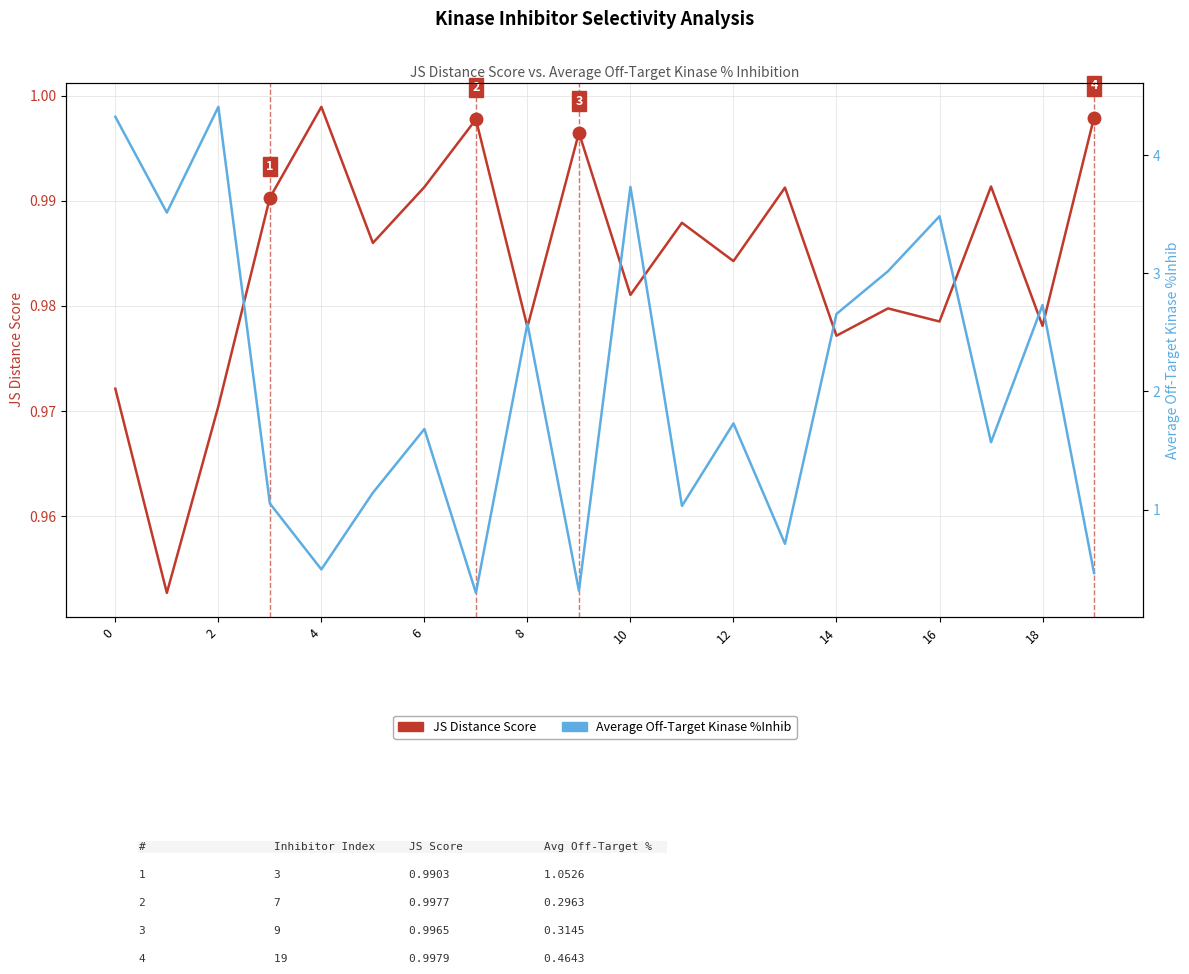

What are all the series names shown in the legend?

JS Distance Score, Average Off-Target Kinase %Inhib